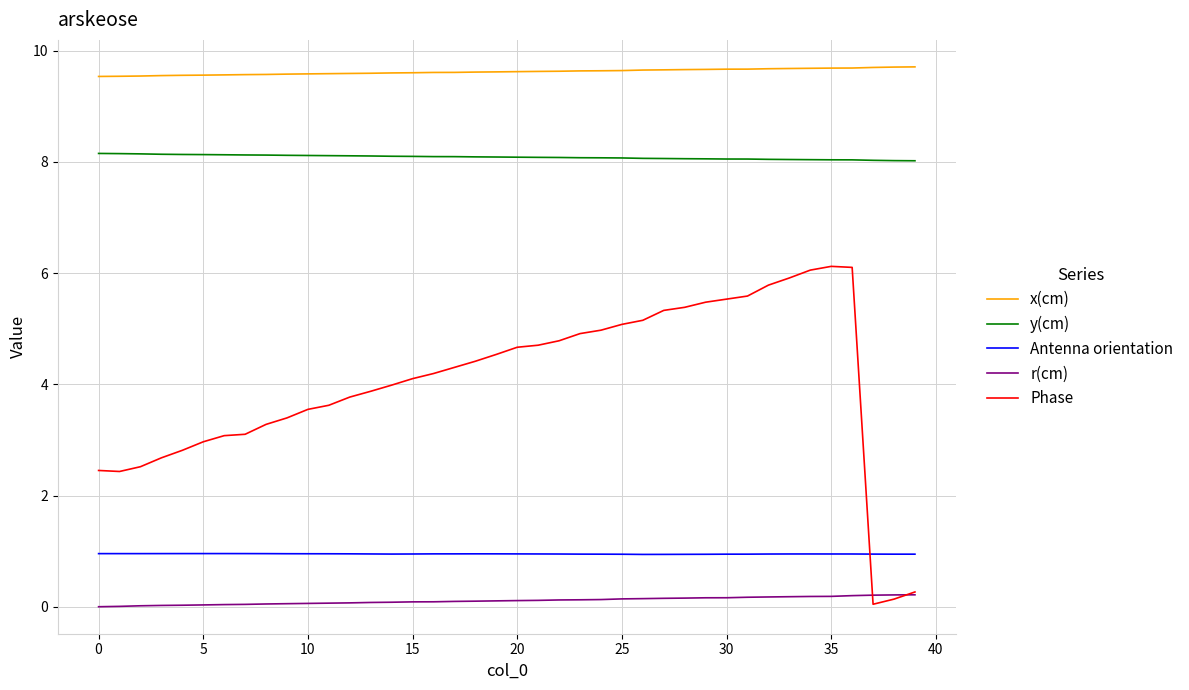

Which series has the largest total across all categories?

x(cm)